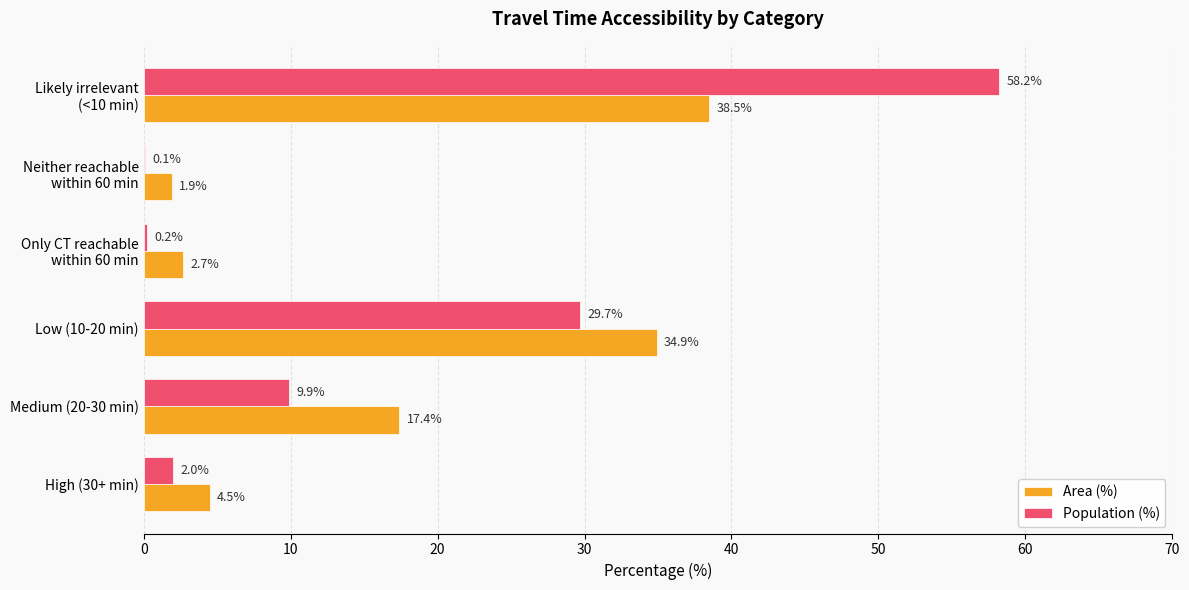

What is the sum of all Population (%) values?

100.1